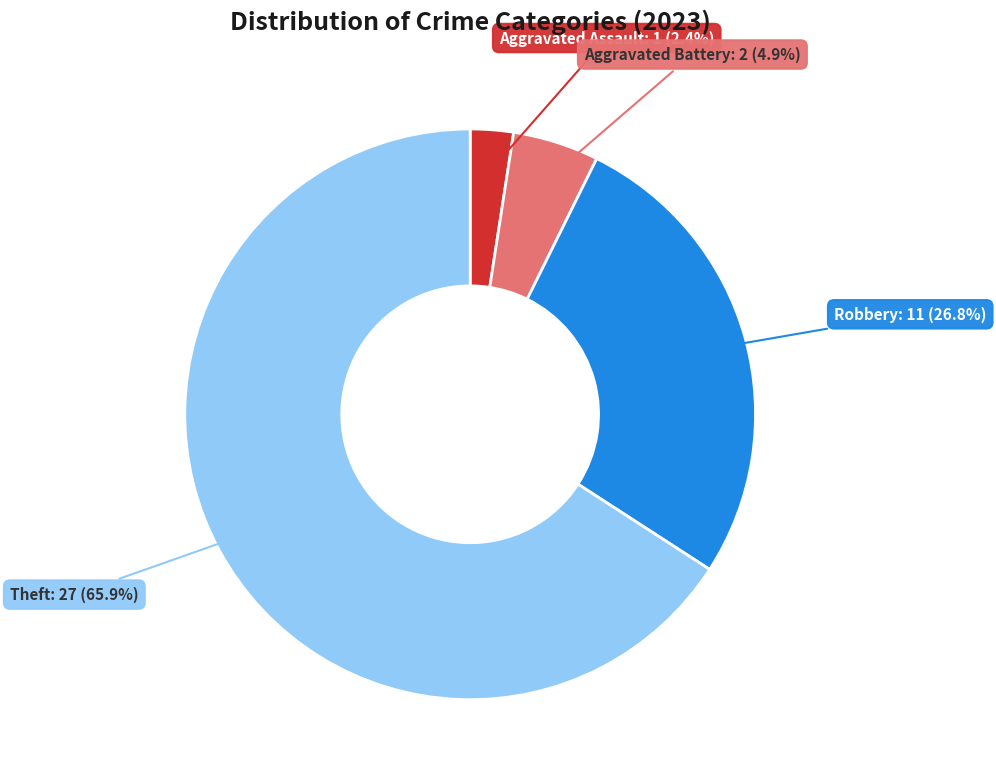

Which has a higher value, Aggravated Assault or Aggravated Battery?

Aggravated Battery